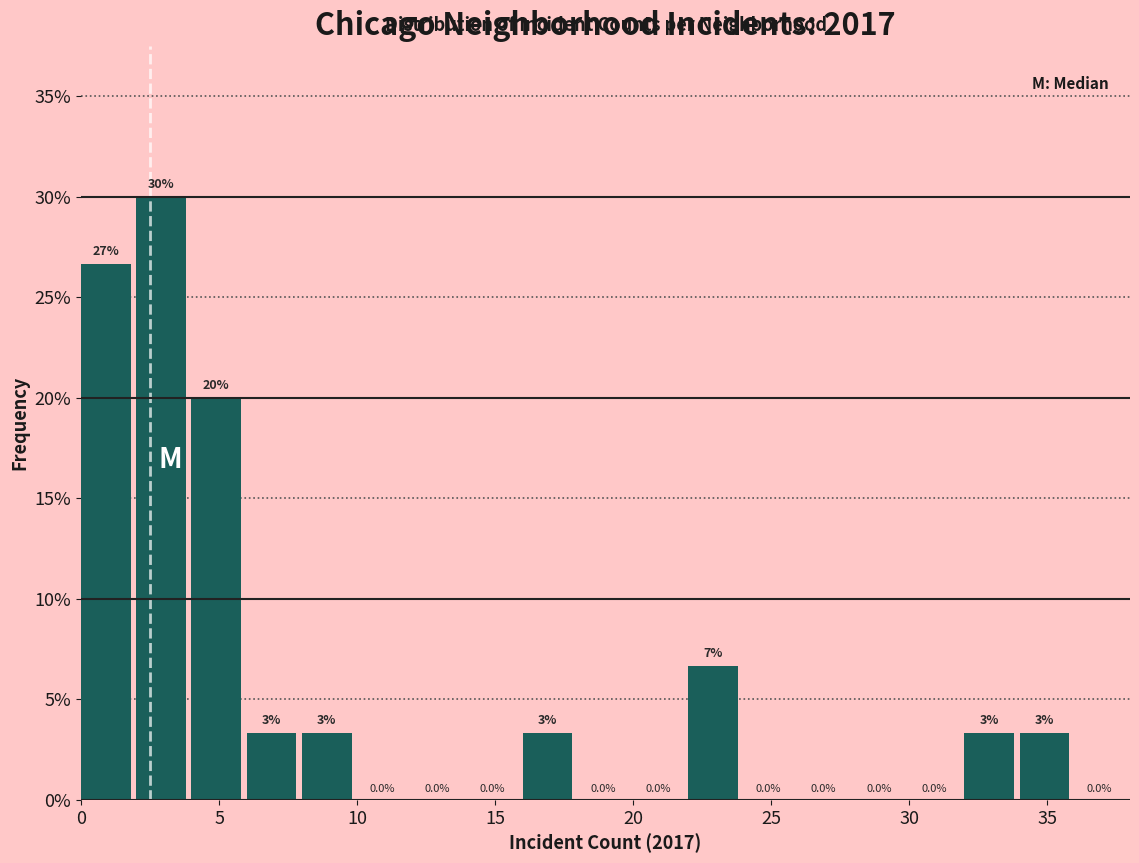

Over which range of the x-axis is the bar tallest?

2 to 4